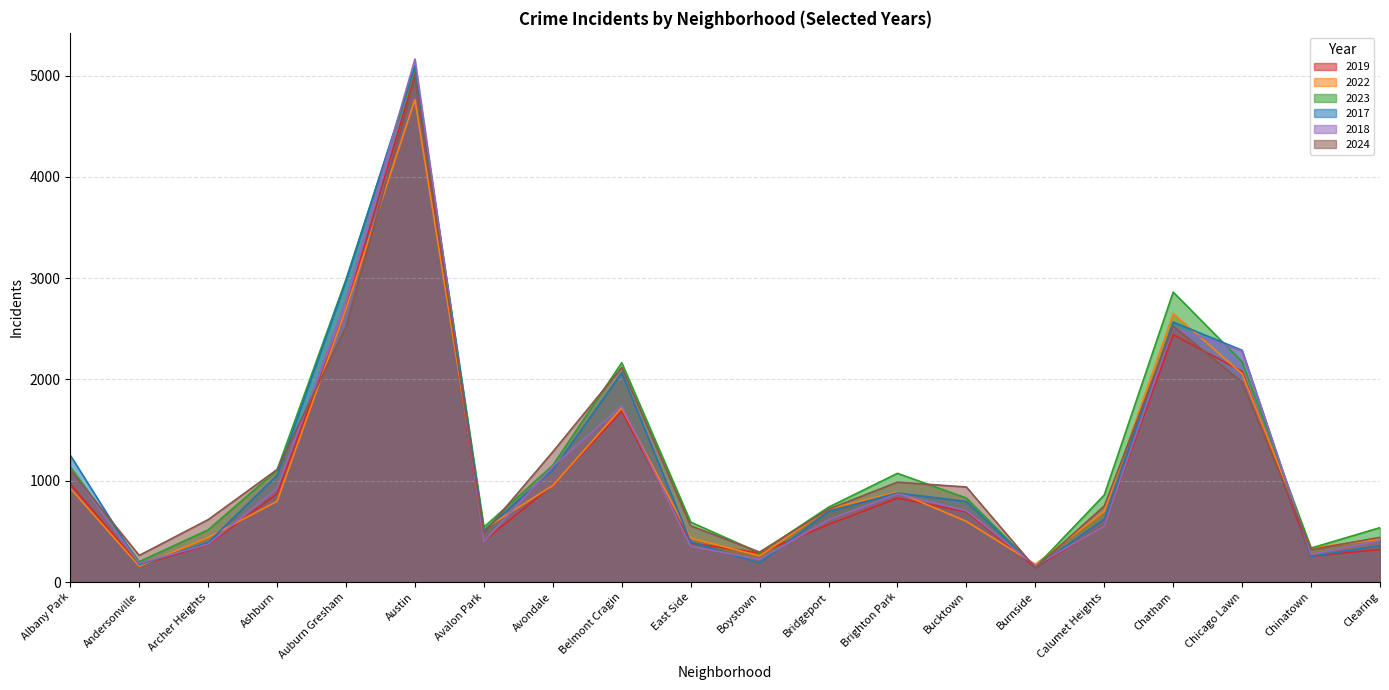

At which category is the sum across all series the highest?

Austin